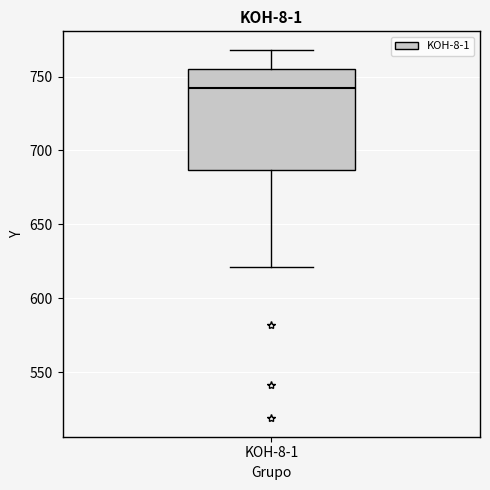

Where is the lower edge of the box for KOH-8-1 on the y-axis? The values are not printed on the chart, so give them approximately, as read against the axis.

685